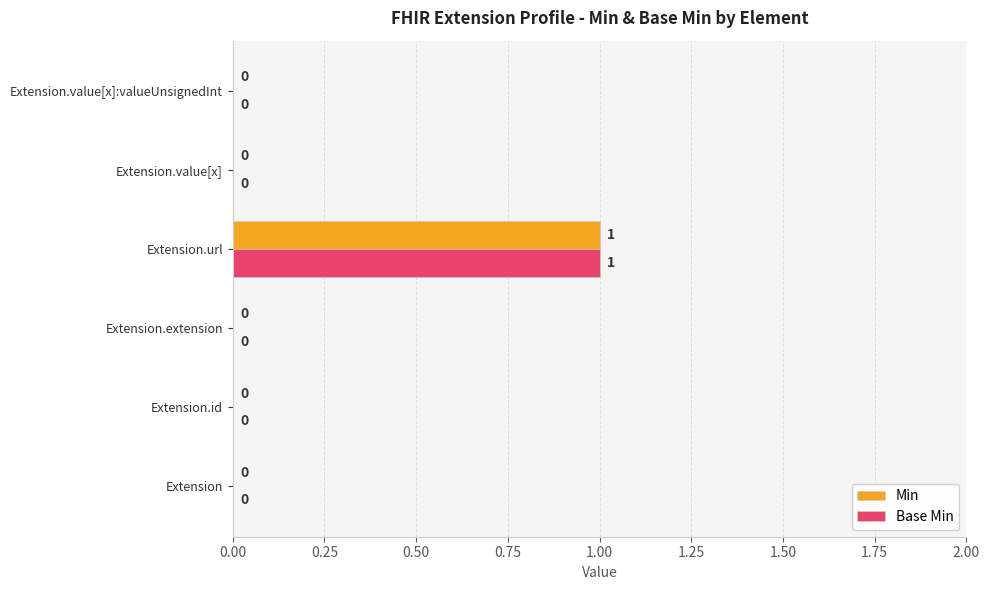

Is it true that Min equals -1 at Extension.value[x]:valueUnsignedInt?

False